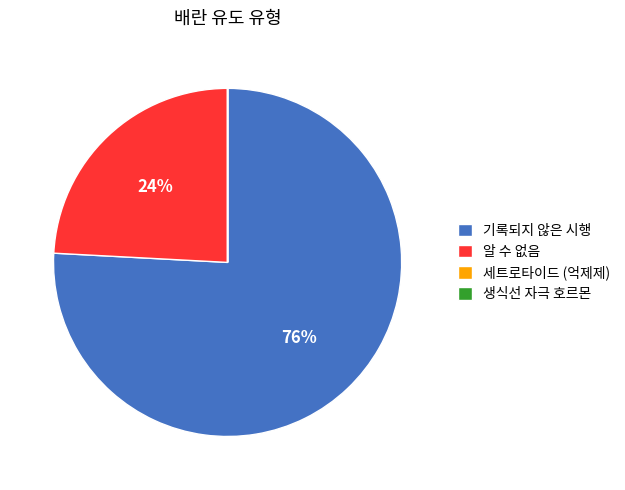

To the nearest percent, what is the difference between the largest and smallest slice percentages?

76%